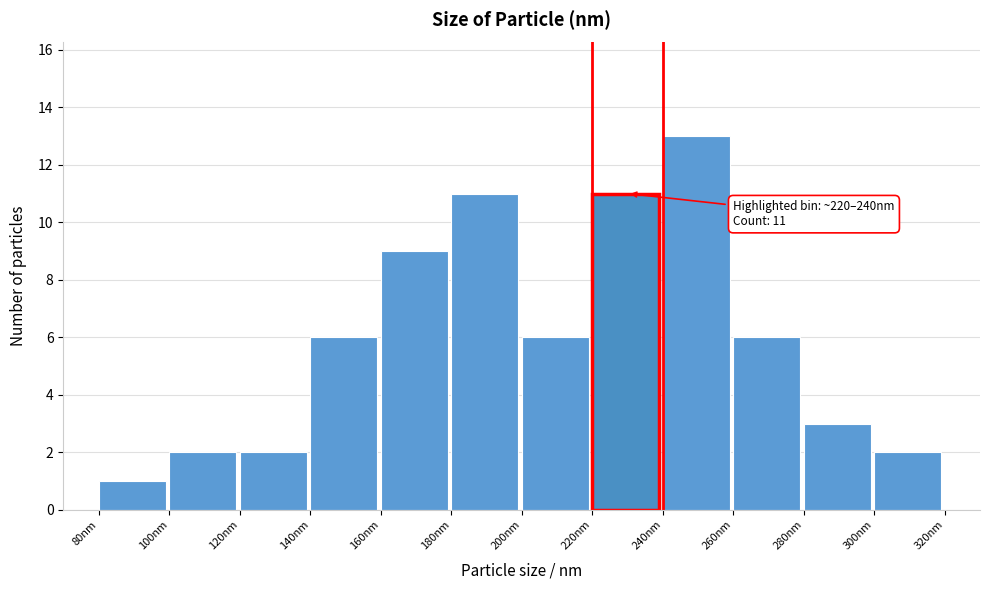

Over which range of the x-axis is the bar tallest?

240 to 260